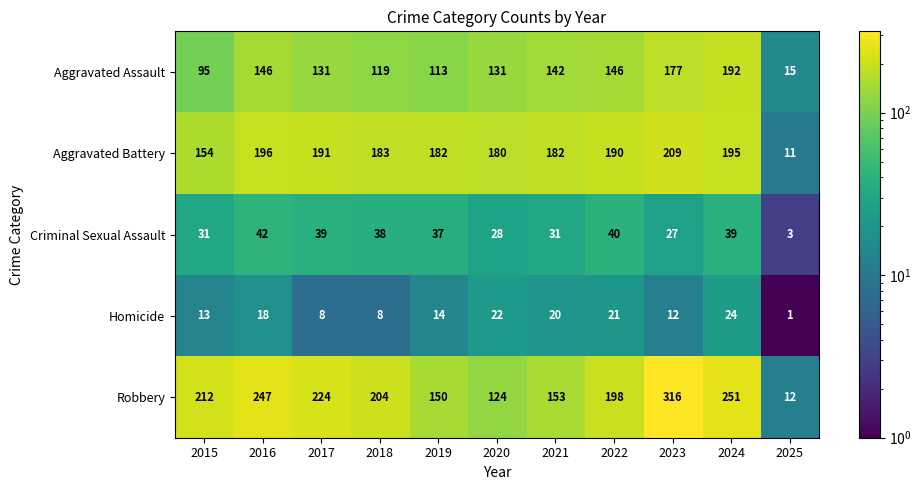

Is it true that Robbery equals 163 at 2016?

False